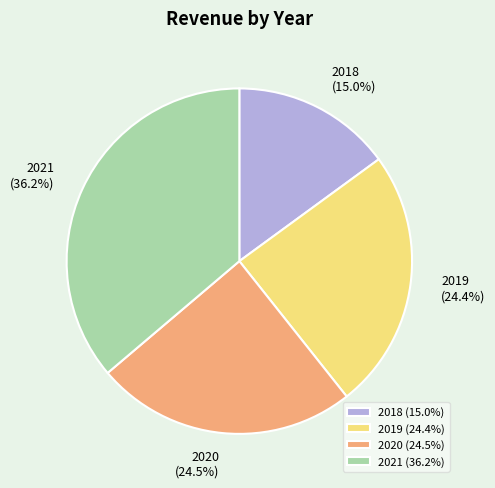

Between 2020 and 2018, which is larger?

2020